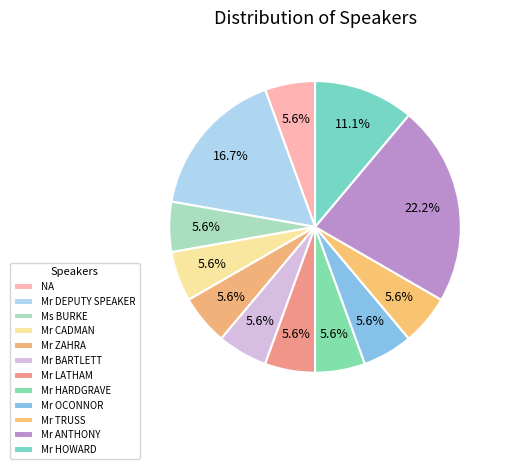

True or false: Mr BARTLETT accounts for 13% of the total.

False